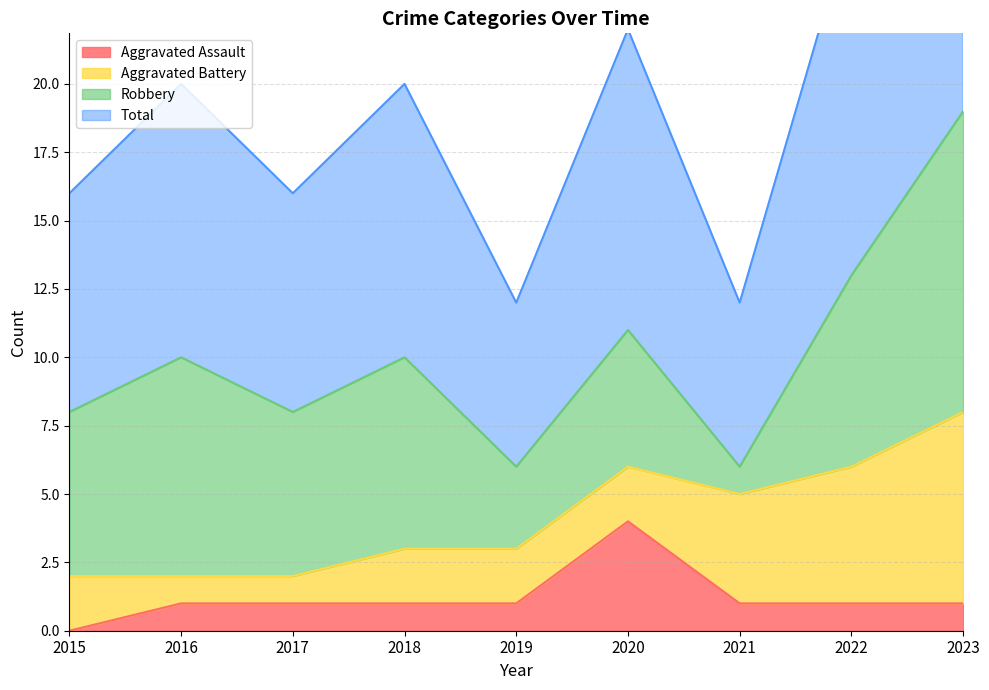

What is the highest value of the Aggravated Assault series?

4